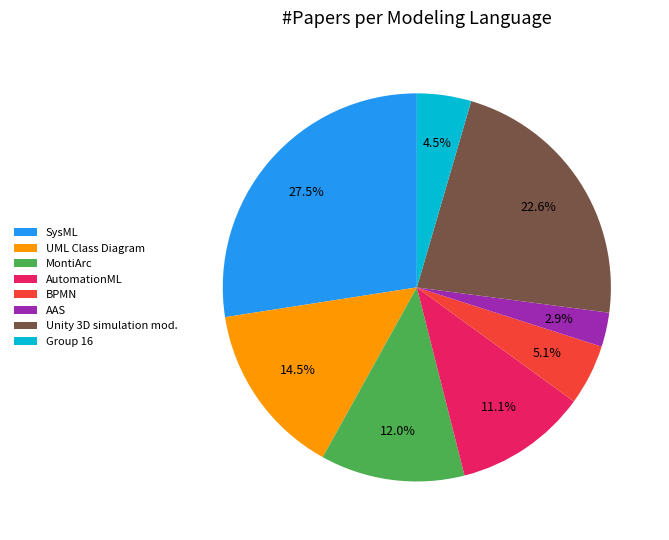

Do MontiArc and Group 16 together represent more than half of the pie?

No